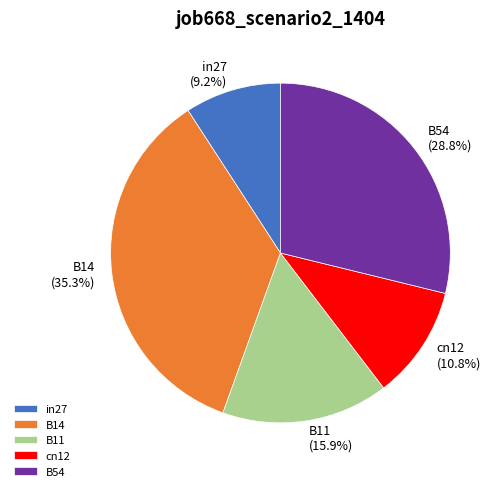

What is the total percentage of B11 and B54?

44.7%